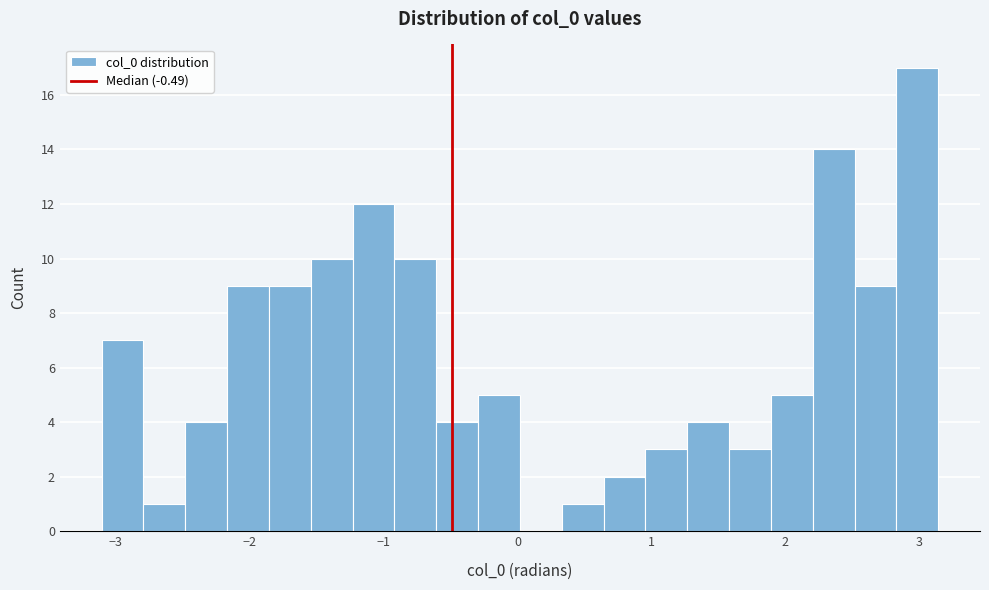

Around what value on the x-axis is the tallest bar? Give the approximate position of its centre, as read against the axis.

3.0